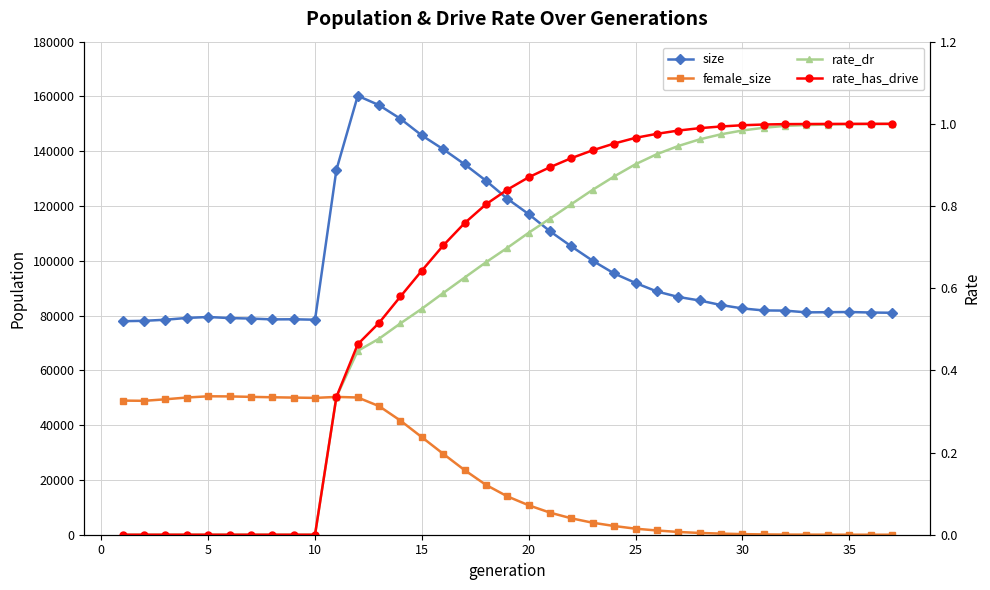

How many data points does each series have?

37